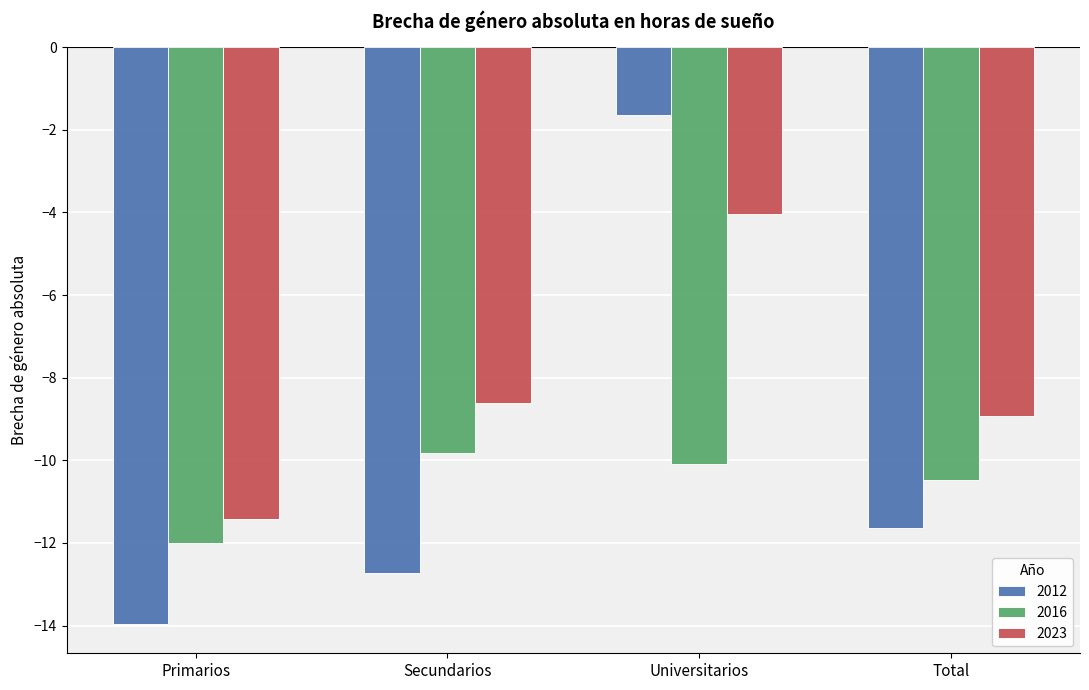

What is the difference between the second highest and minimum values in the 2023 series?

2.8